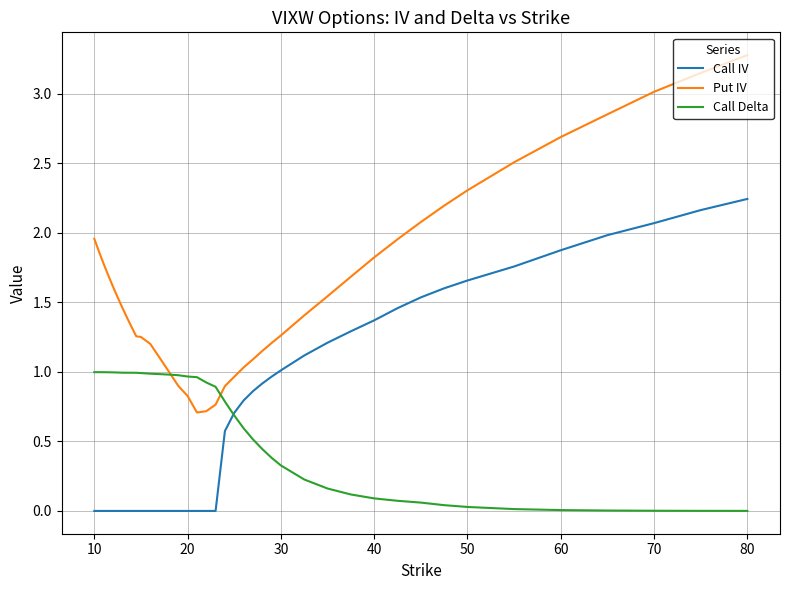

Which series has the largest range (max minus min)?

Put IV